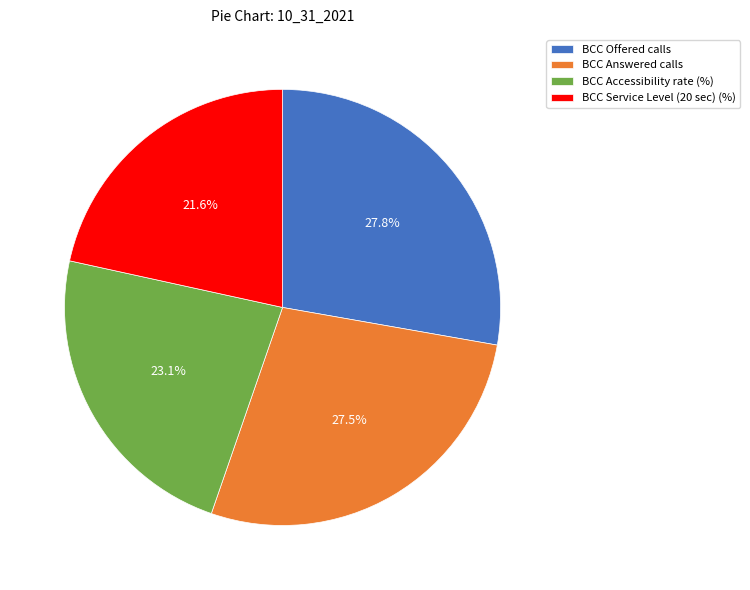

Which has a higher value, BCC Answered calls or BCC Accessibility rate (%)?

BCC Answered calls